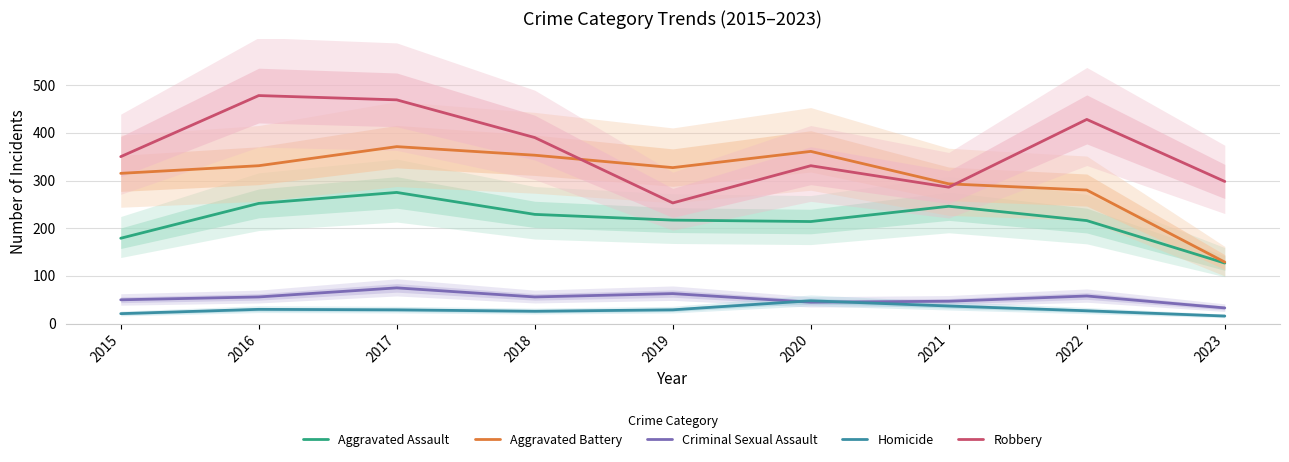

Reading right to left, transcribe all the data shown in this chart.

Aggravated Assault: 127	216	246	214	217	229	275	252	179
Aggravated Battery: 129	280	293	361	327	353	371	331	315
Criminal Sexual Assault: 33	58	47	45	63	56	75	56	50
Homicide: 16	27	37	48	29	26	29	30	21
Robbery: 298	428	286	331	253	390	469	478	350